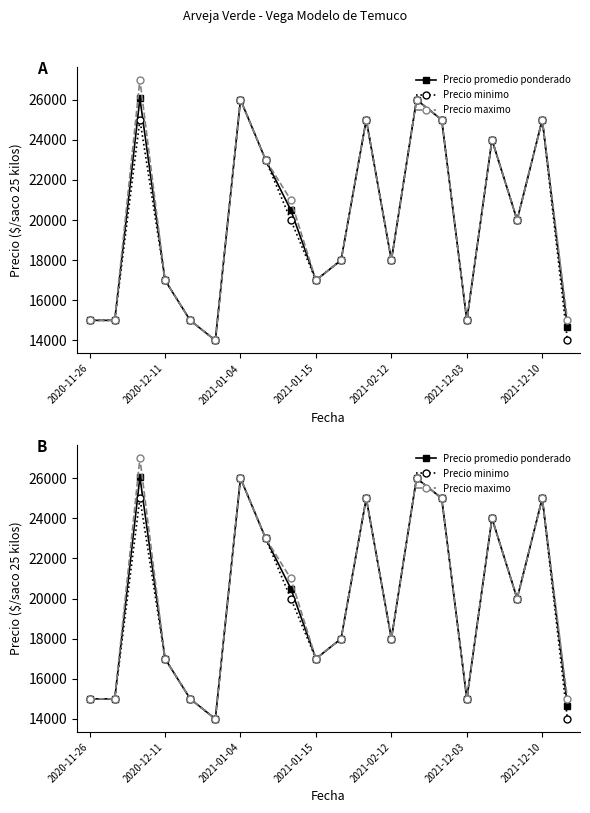

What is the sum of all Precio promedio ponderado values?

399231